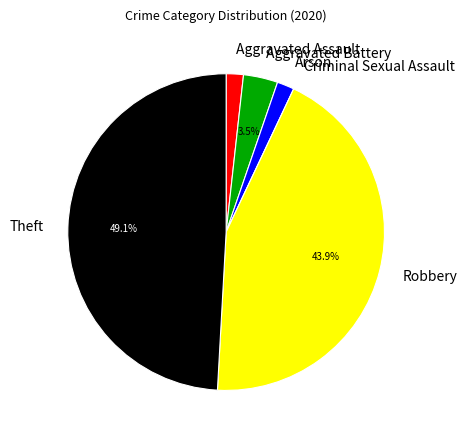

How much of the chart is everything except Aggravated Battery?

96.5%